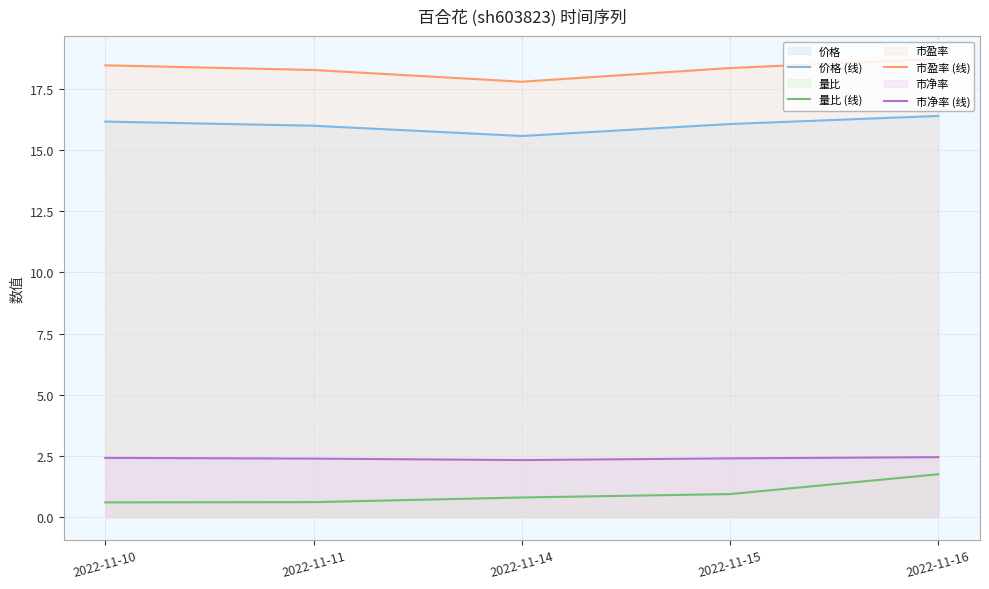

The 市净率 (线) series shows 3.1 at 2022-11-14. True or false?

False